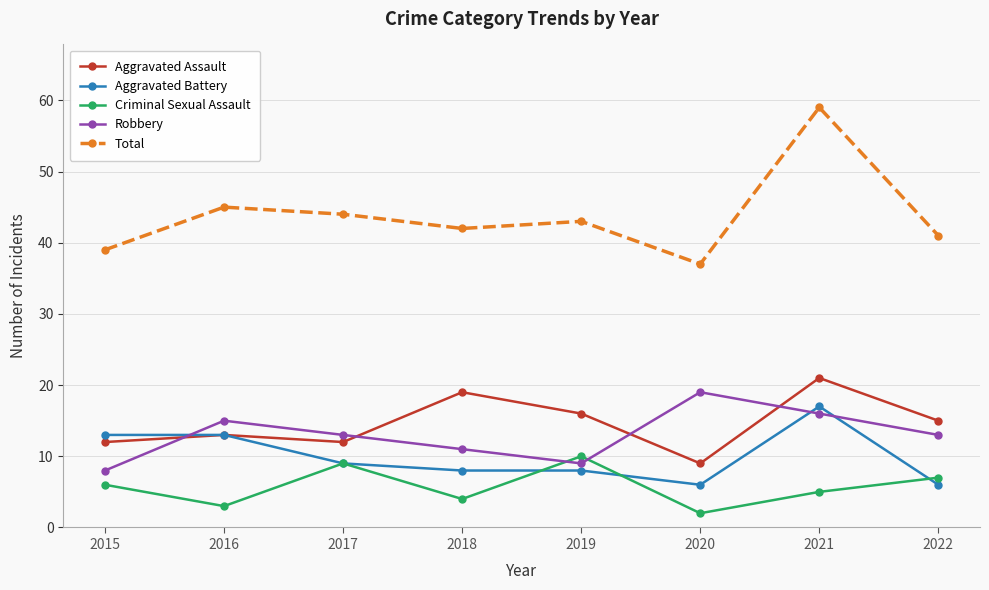

How many interior local valleys does the Criminal Sexual Assault series have?

3